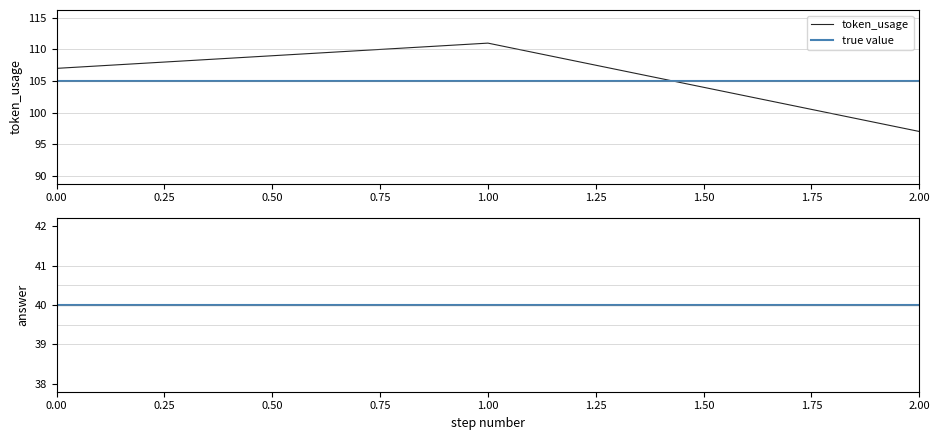

At which label does token_usage reach its minimum?

2.00